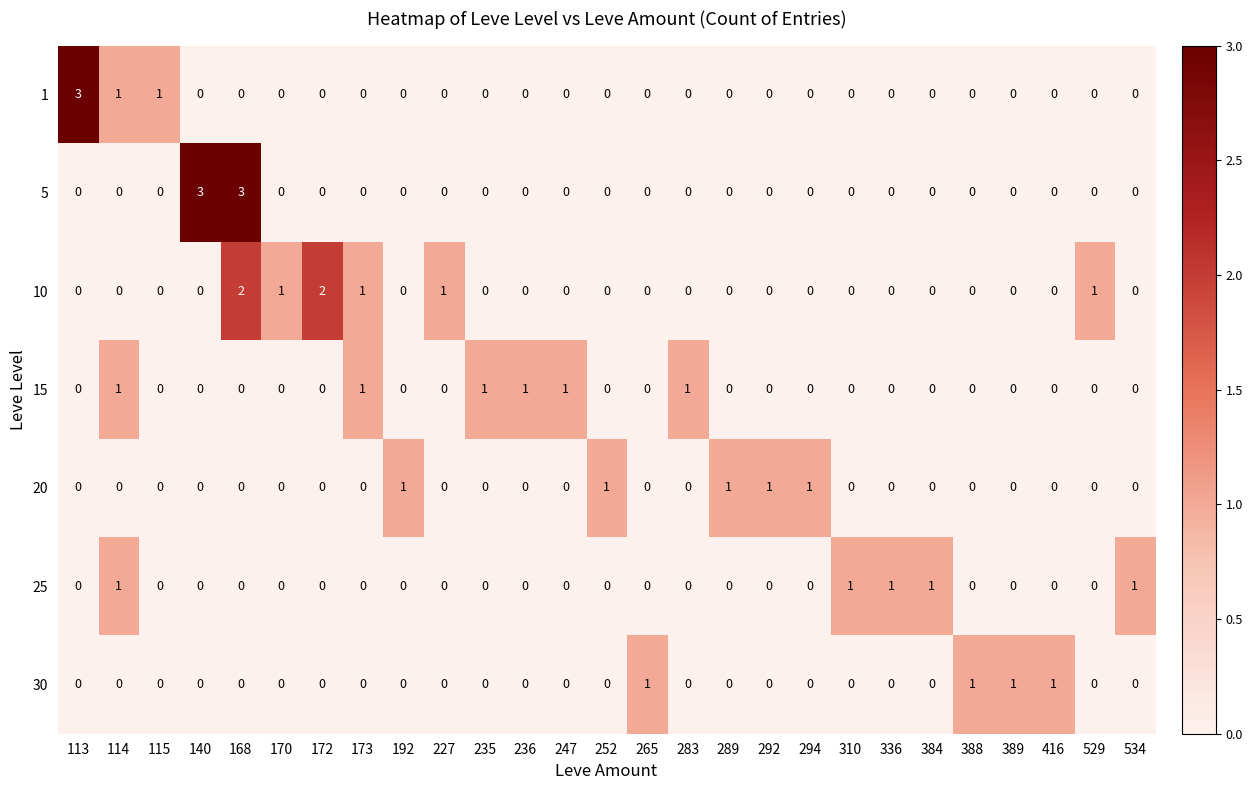

How many 20 values are between 0 and 1?

27